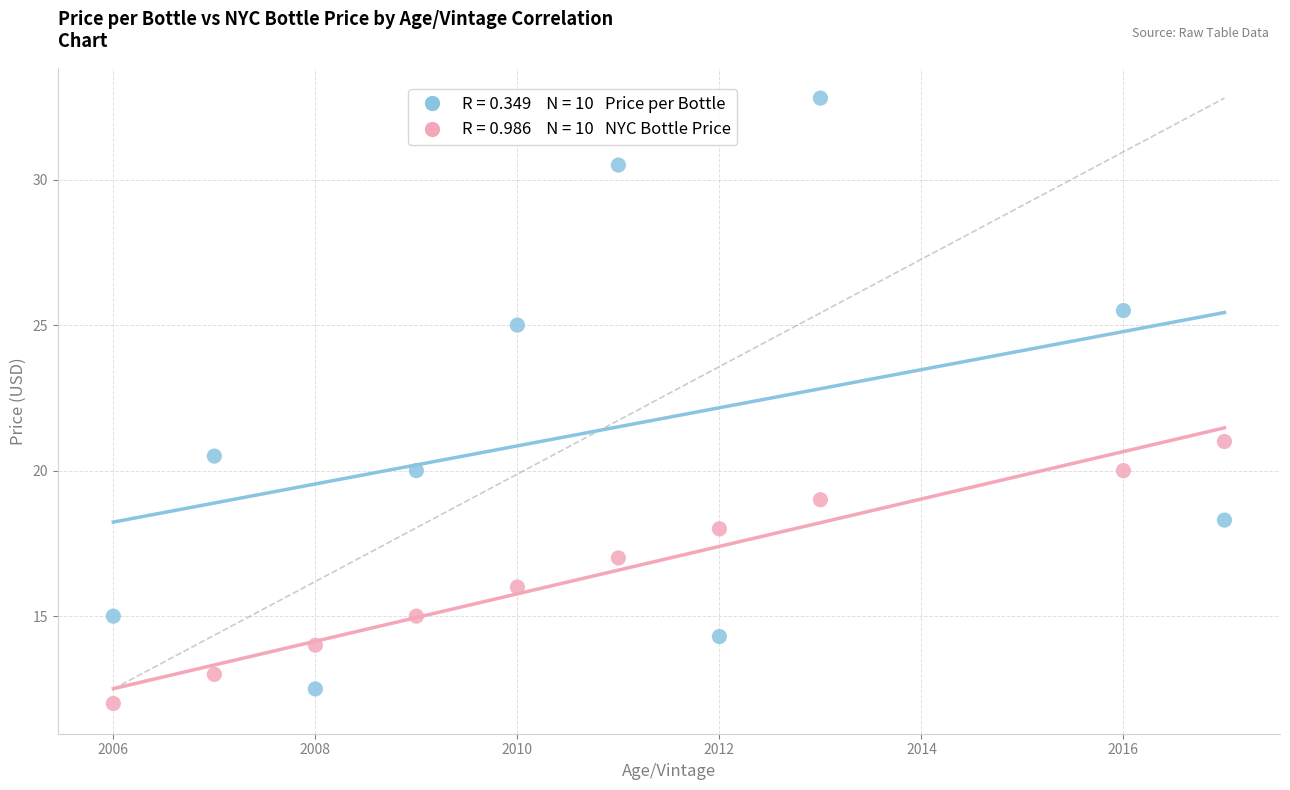

Across all data points, what is the range of Y values (max minus min)?

20.8